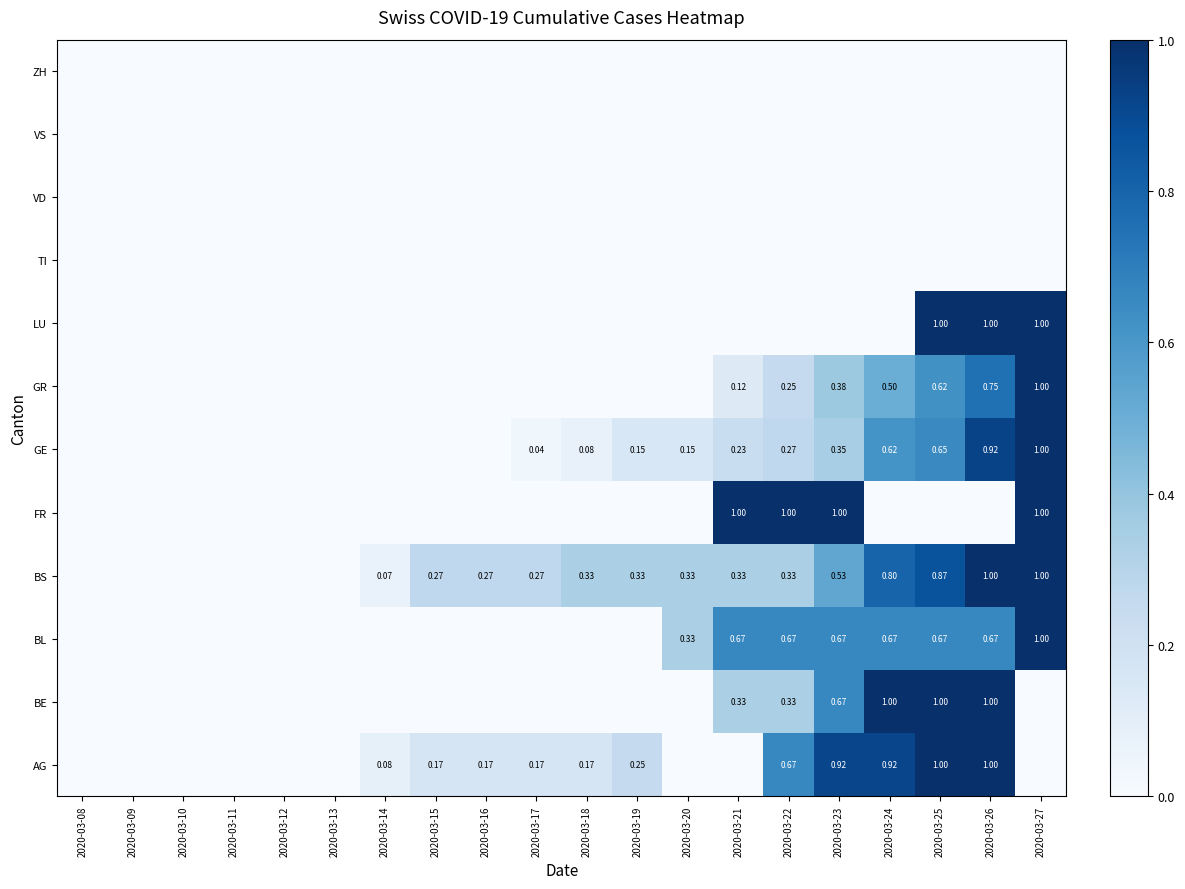

Which category has the lowest value in the TI series?

2020-03-08